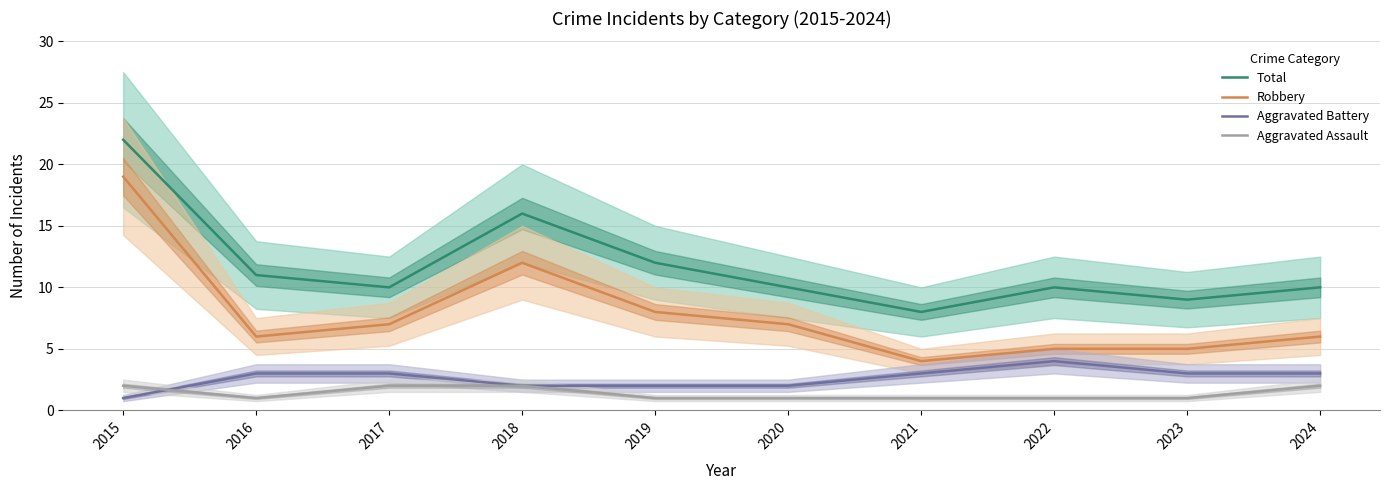

Which has a higher value, 2023 or 2022?

2022